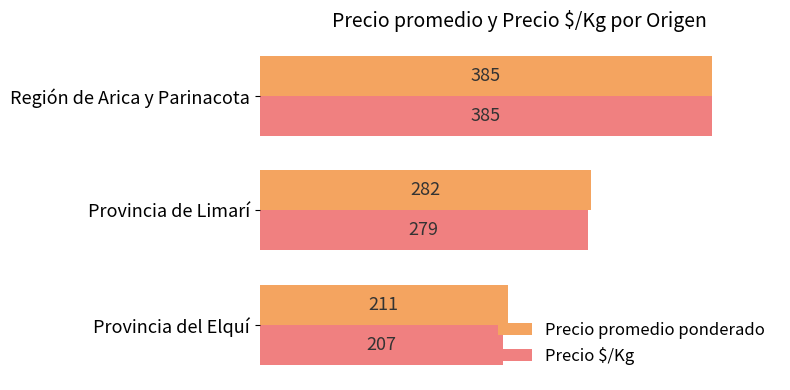

What is the spread (max minus min) of values at Provincia de Limarí?

3